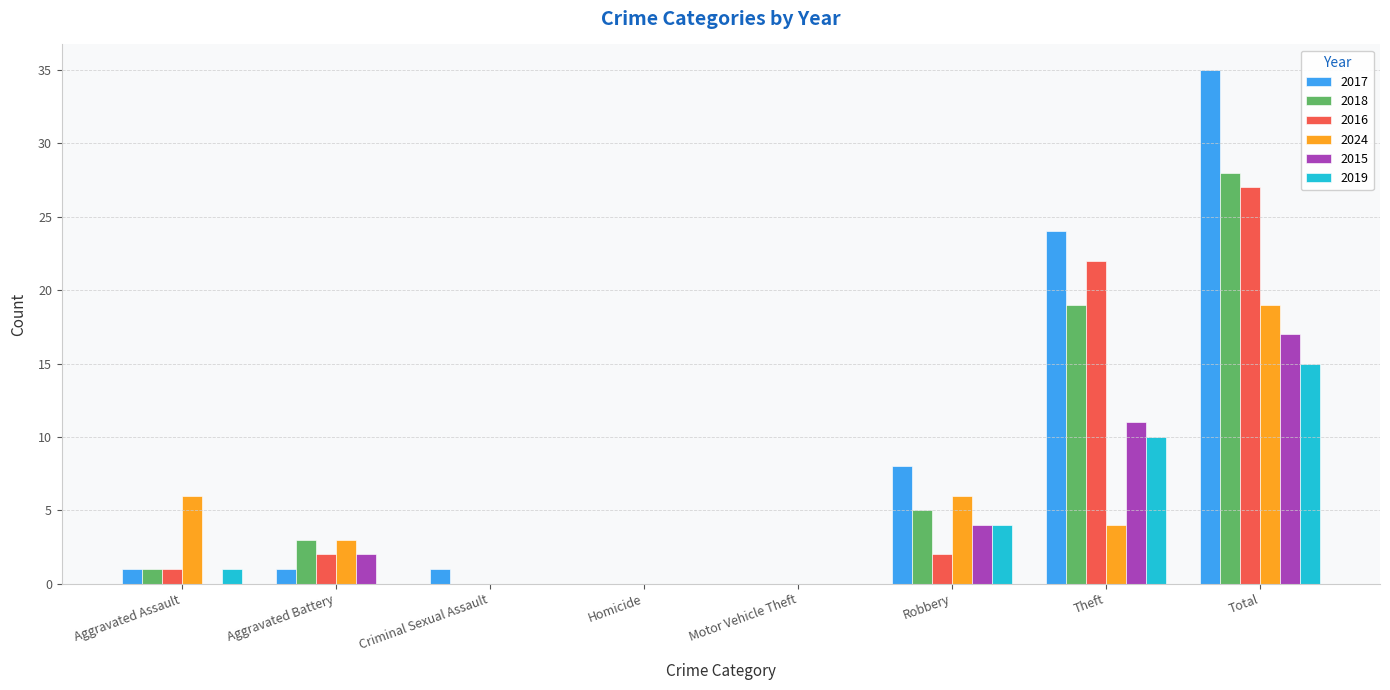

Is the value of 2016 at Aggravated Battery greater than the value of 2024 at Total?

No